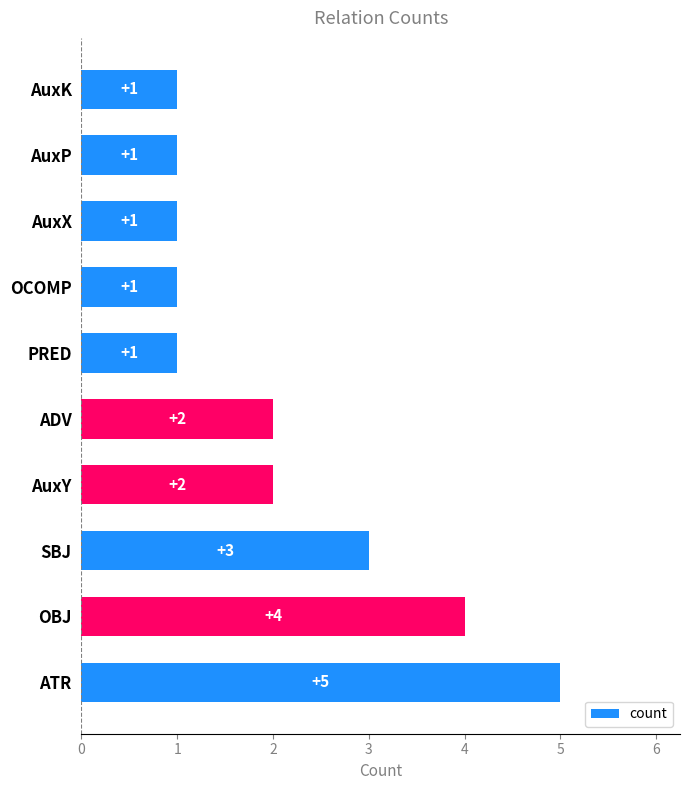

What is the sum of all values?

21